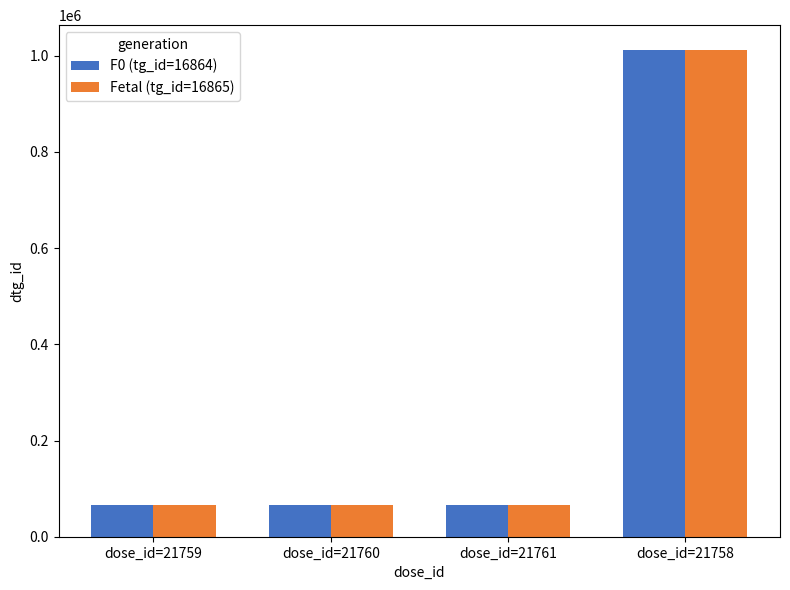

What is the difference between the highest and lowest values at dose_id=21759?

3